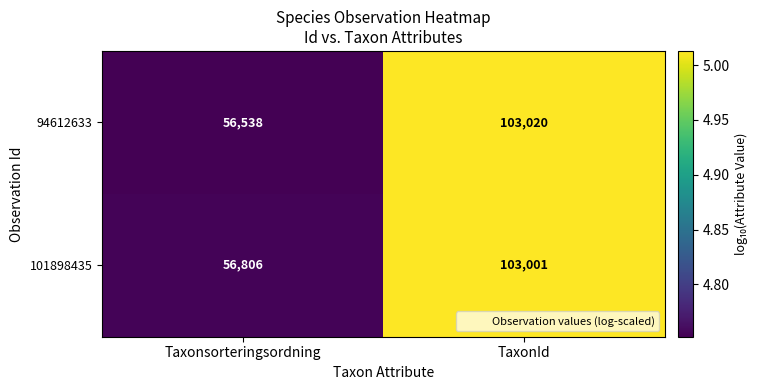

Which series changed the most between Taxonsorteringsordning and TaxonId?

94612633